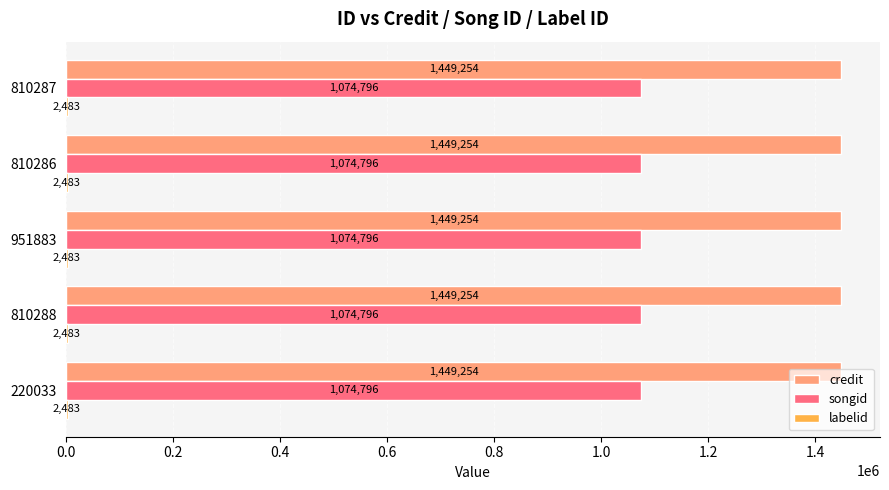

Which series has the largest total across all categories?

credit